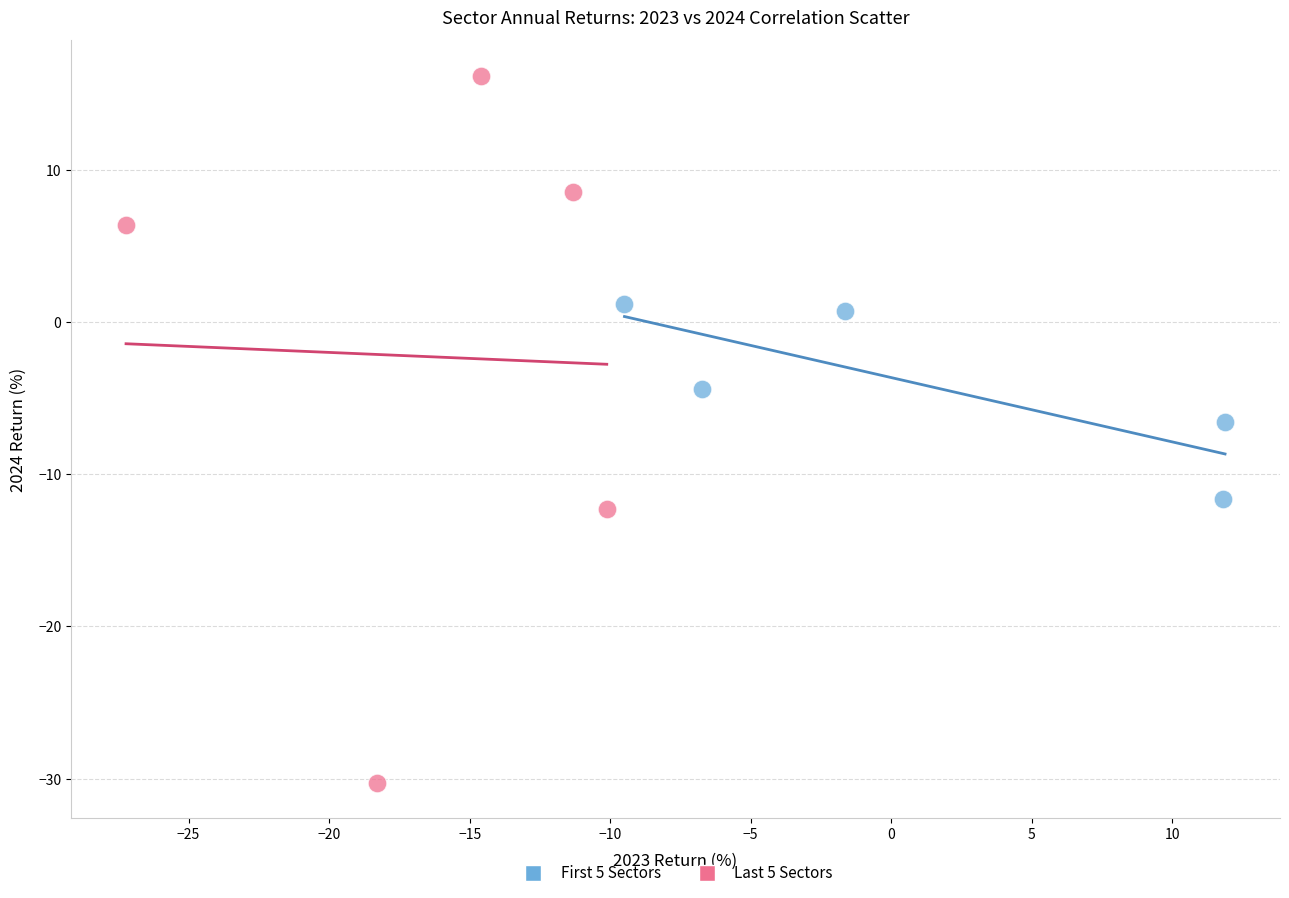

Which series has the widest spread of Y values?

Last 5 Sectors